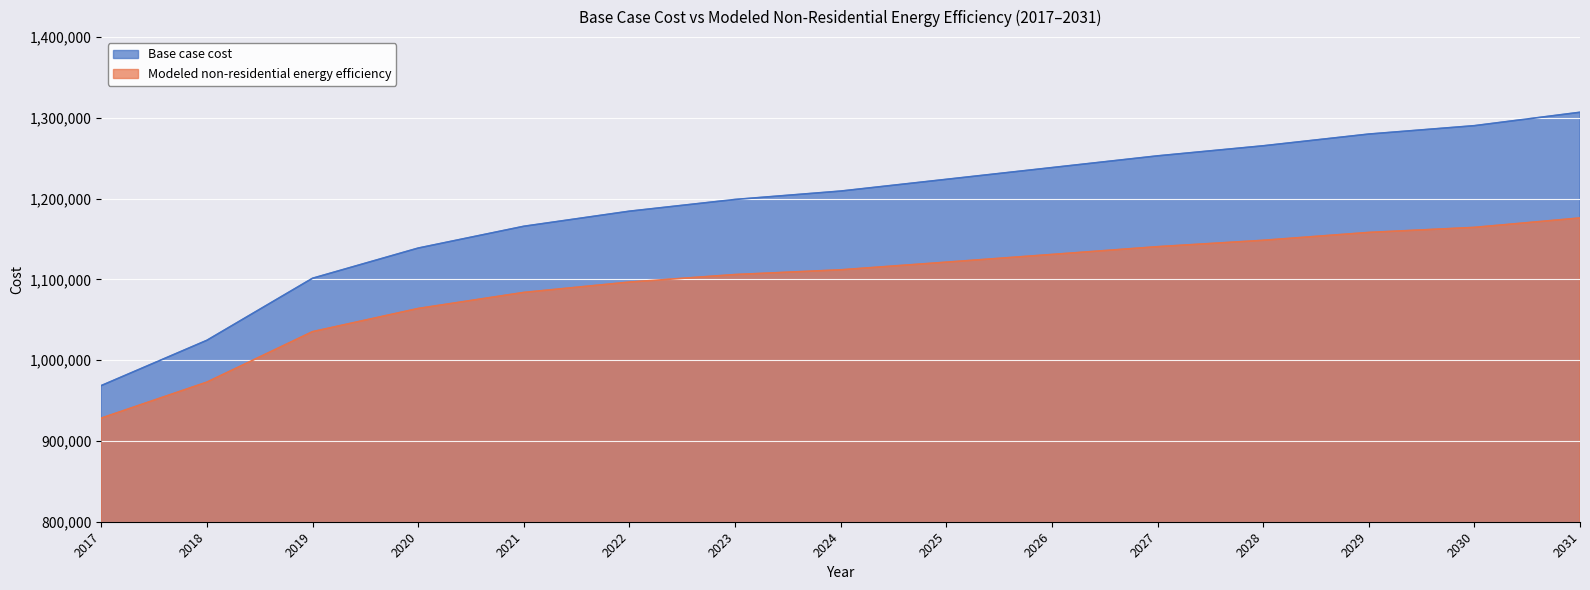

How many lines are shown in the chart?

2